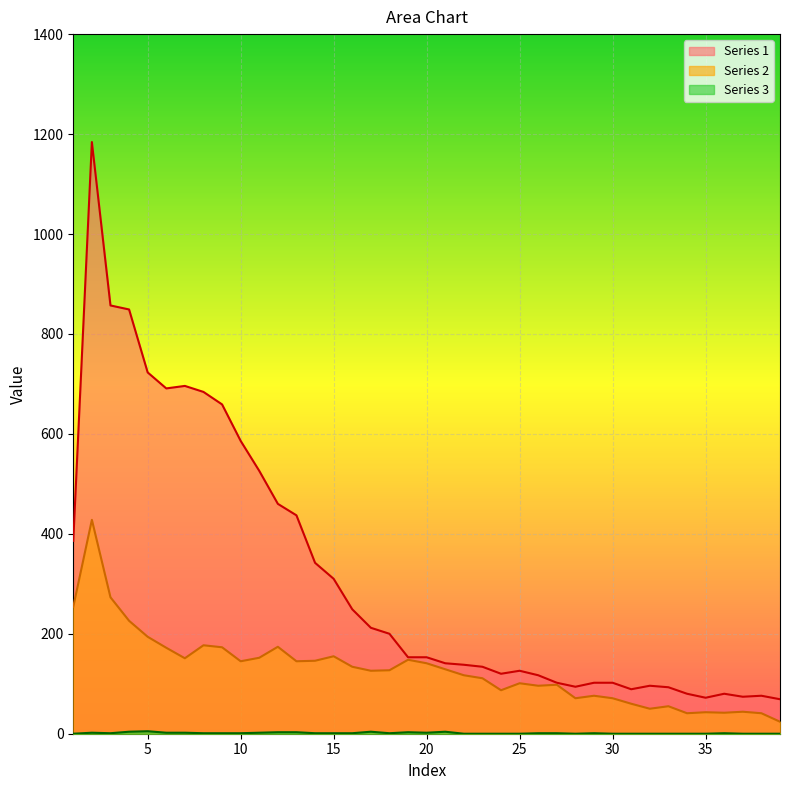

Between 10 and 9, which is larger?

9